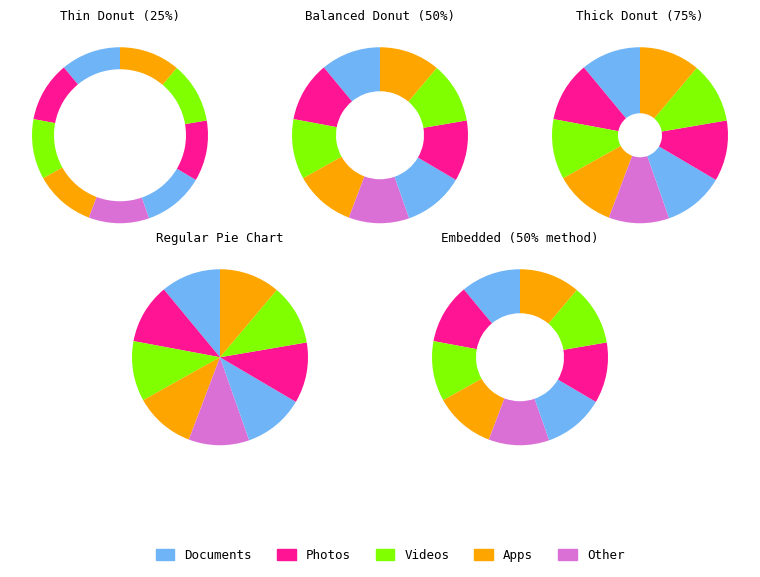

The 3 slice represents 11% of the pie. True or false?

True